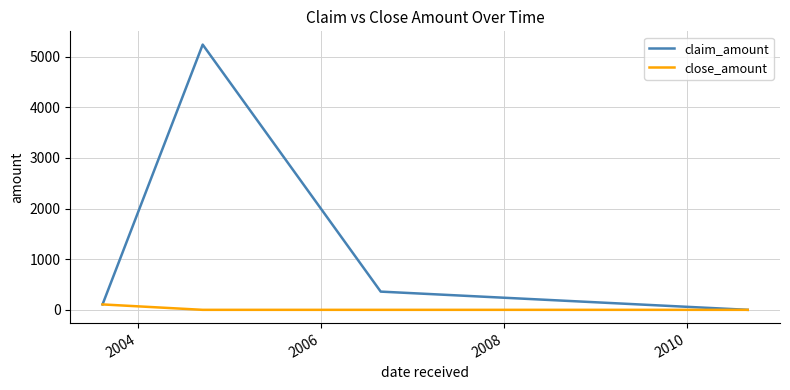

Reading left to right, extract all data points from this chart.

claim_amount: 107.0	5239.0	360.0	0.0
close_amount: 107.0	0.0	0.0	0.0